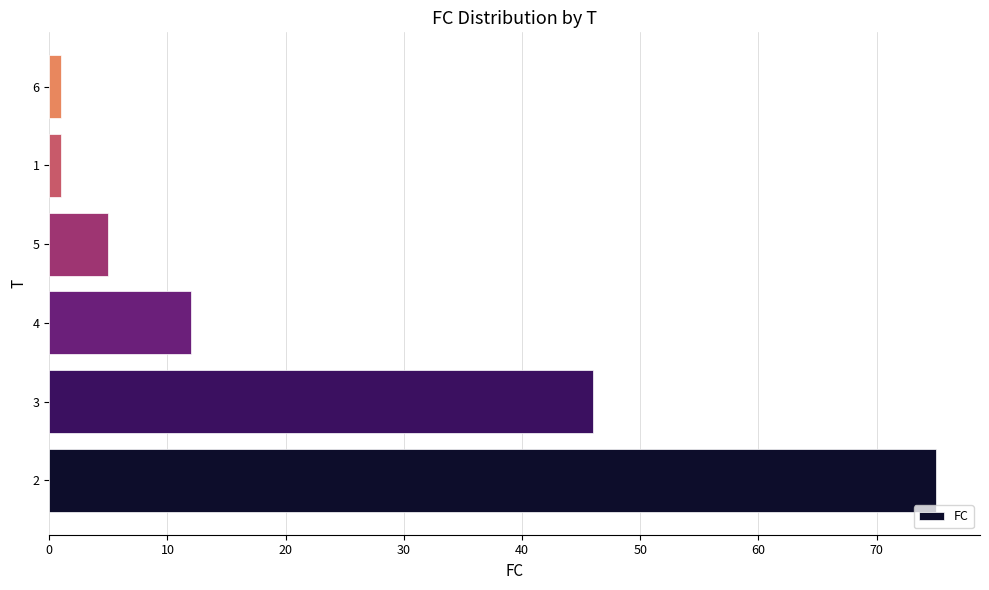

True or false: the data shows 5 at 5.

True